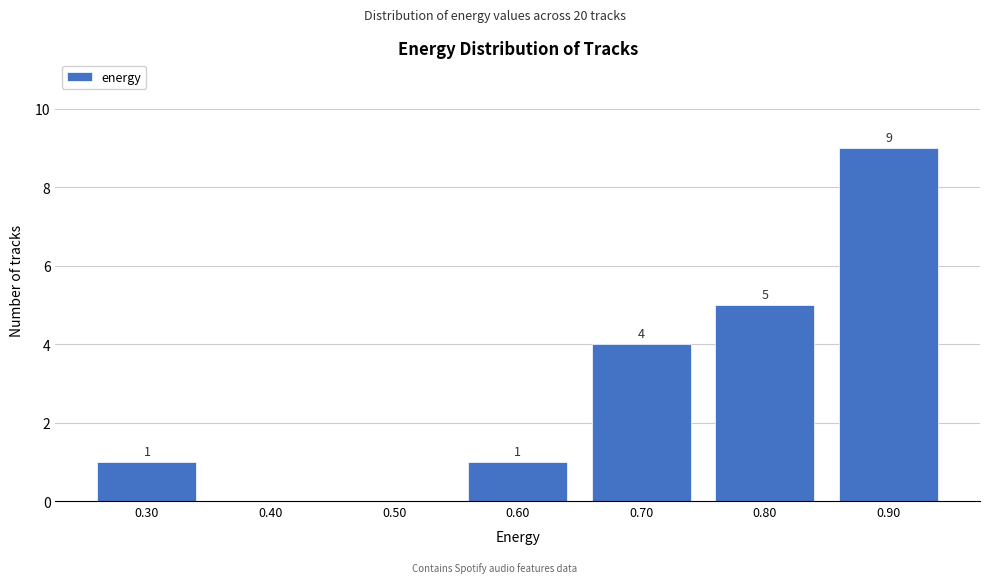

Reading left to right, transcribe all the data shown in this chart.

0.30=1	0.40=0	0.50=0	0.60=1	0.70=4	0.80=5	0.90=9